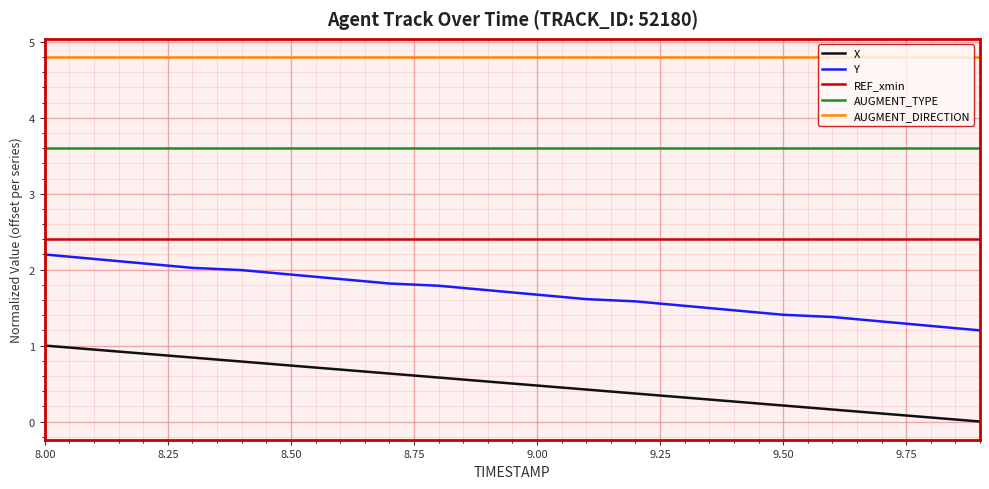

What is the highest value of the AUGMENT_DIRECTION series?

4.8